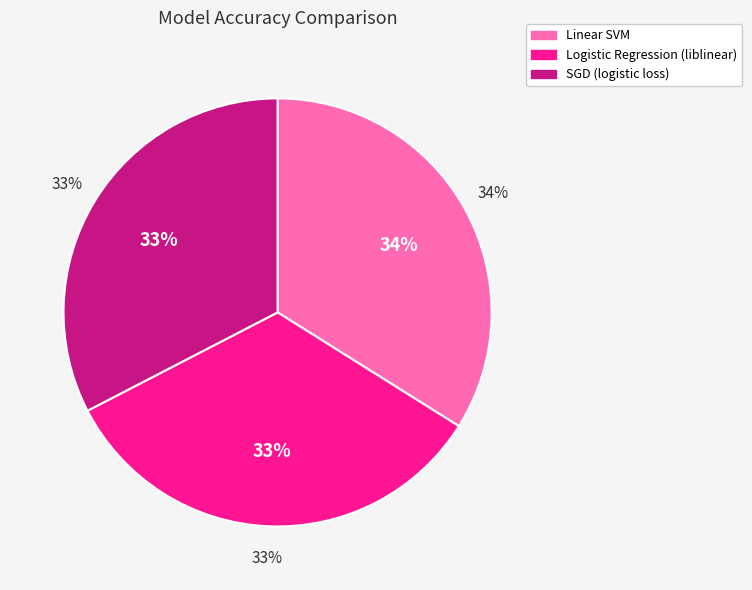

The Logistic Regression (liblinear) slice represents 25% of the pie. True or false?

False